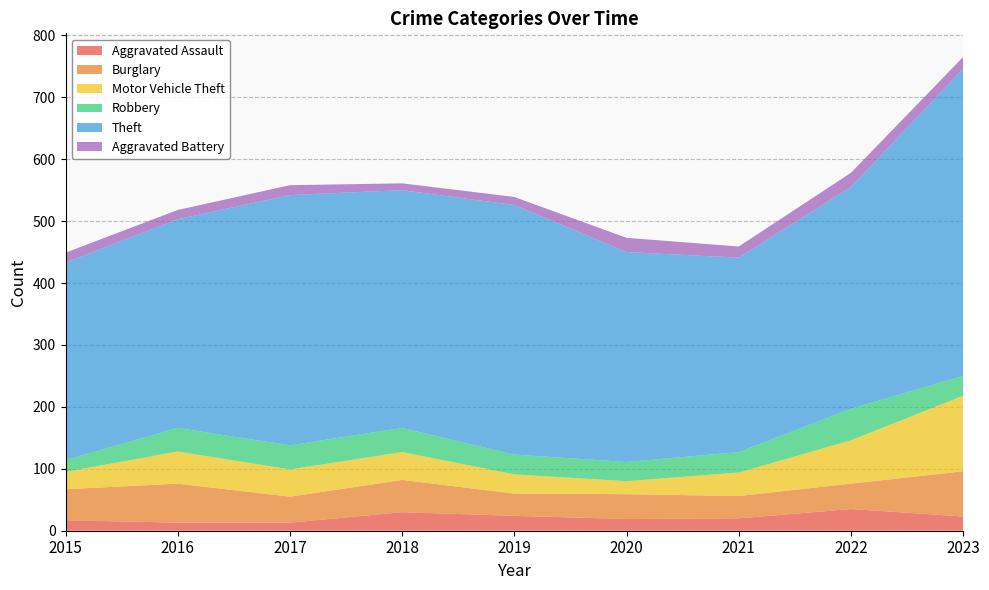

Reading left to right, extract all data points from this chart.

Aggravated Assault: 17	13	13	30	24	19	20	35	23
Burglary: 50	63	42	52	36	40	36	41	73
Motor Vehicle Theft: 28	52	44	45	31	21	38	70	122
Robbery: 19	38	39	39	32	31	33	51	32
Theft: 319	337	404	384	403	339	314	358	496
Aggravated Battery: 16	15	16	11	13	23	18	23	19